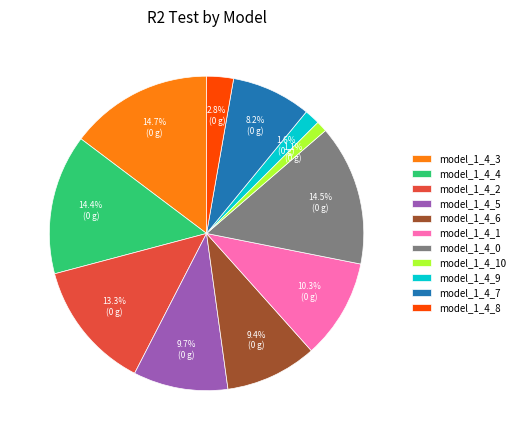

To the nearest percent, what percentage of the pie is model_1_4_4?

14%